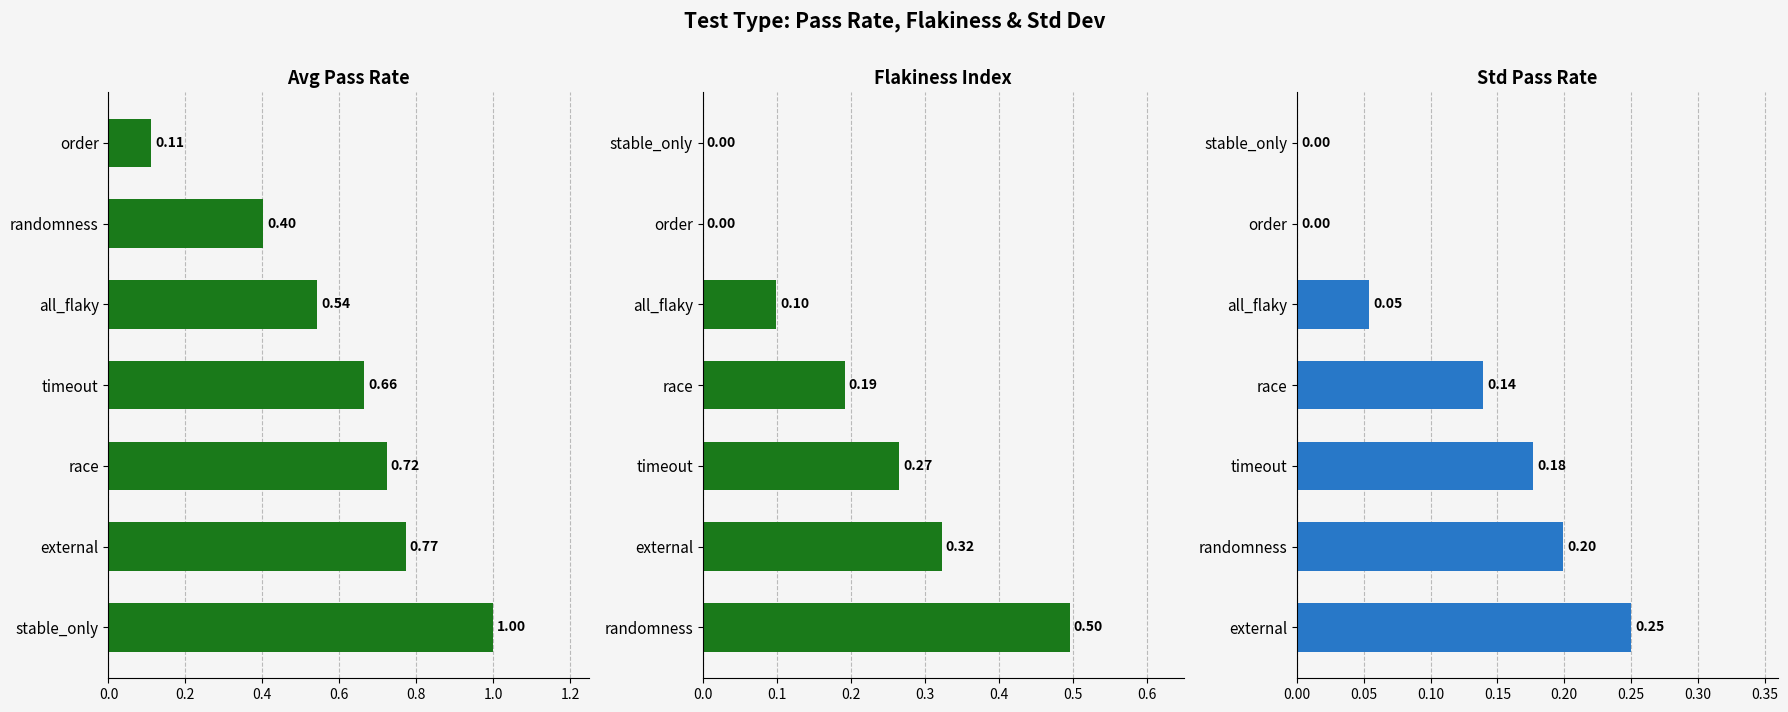

Is it true that flakiness_index equals 0.2 at race?

True